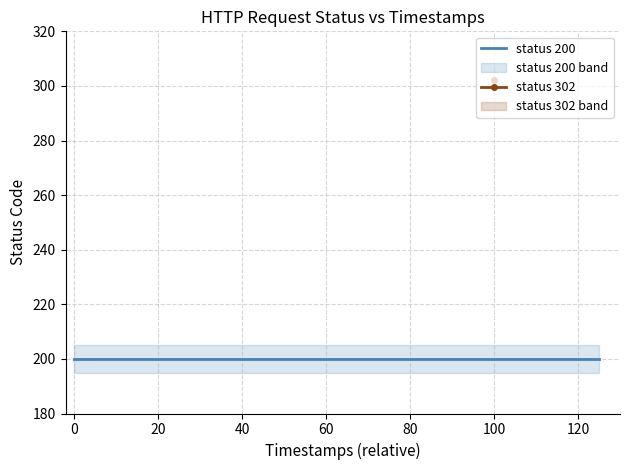

How many lines are shown in the chart?

2